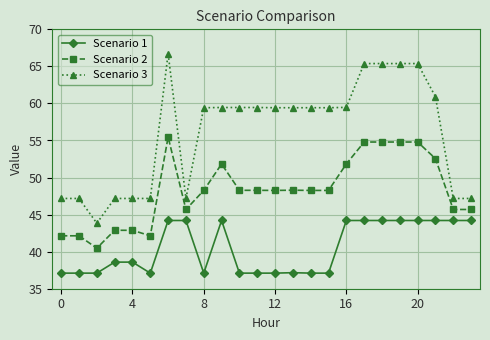

Which series has the widest spread of values?

Scenario 3